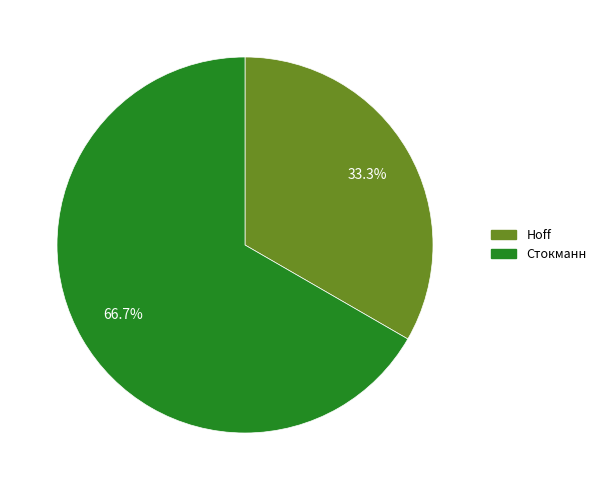

Is Hoff the majority of the pie?

No